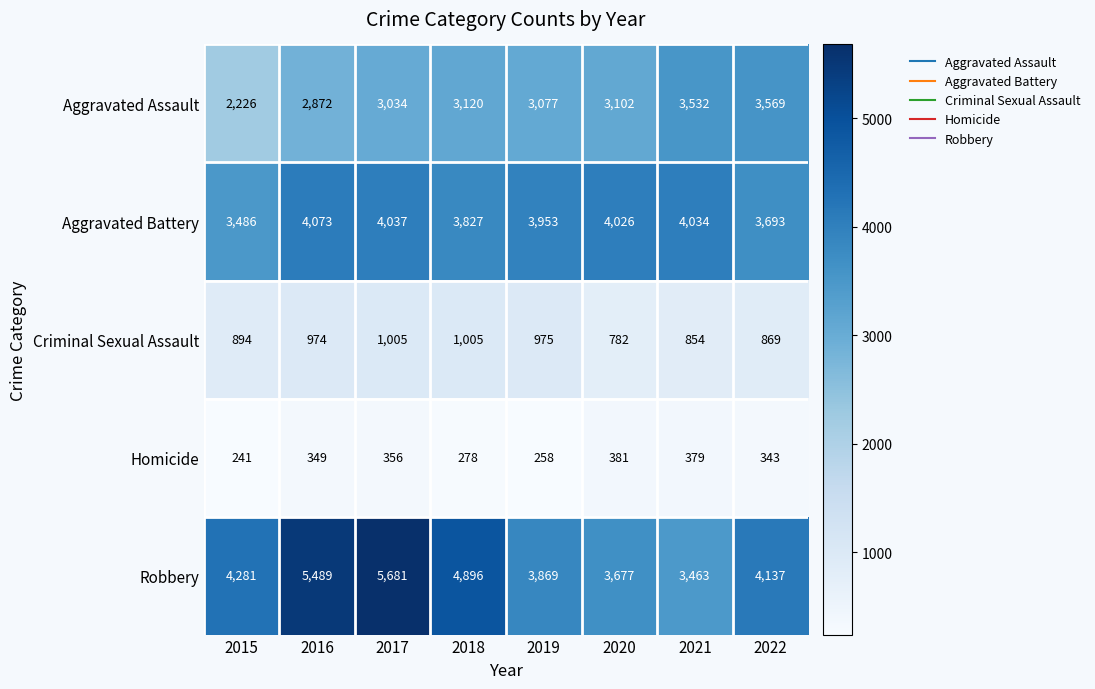

Is it true that Homicide equals 534 at 2022?

False